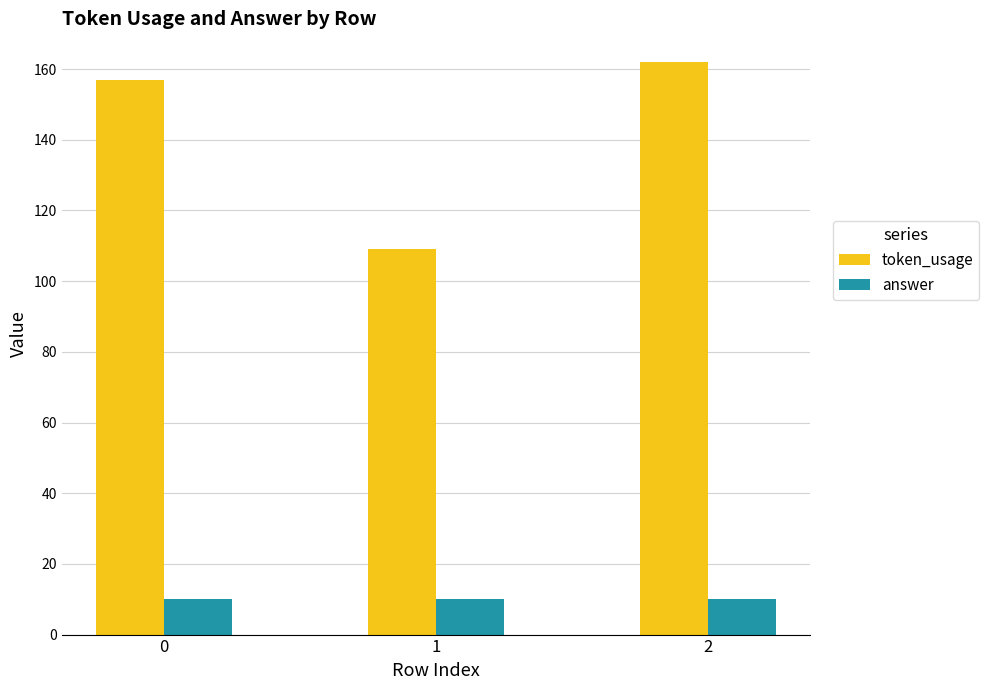

Is it true that token_usage equals 63 at 1?

False